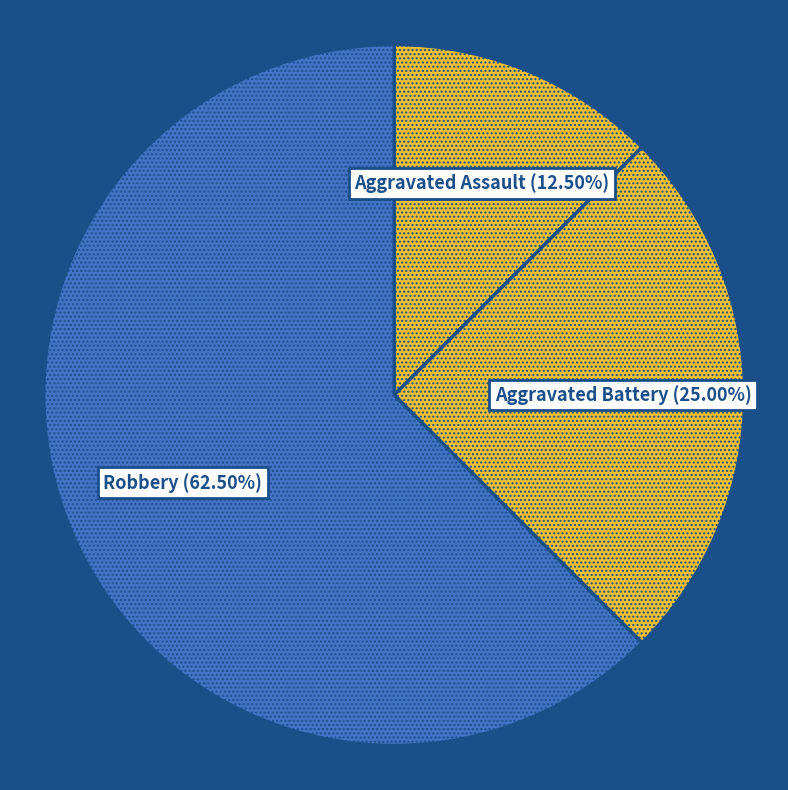

What is the largest slice in the pie chart?

Robbery